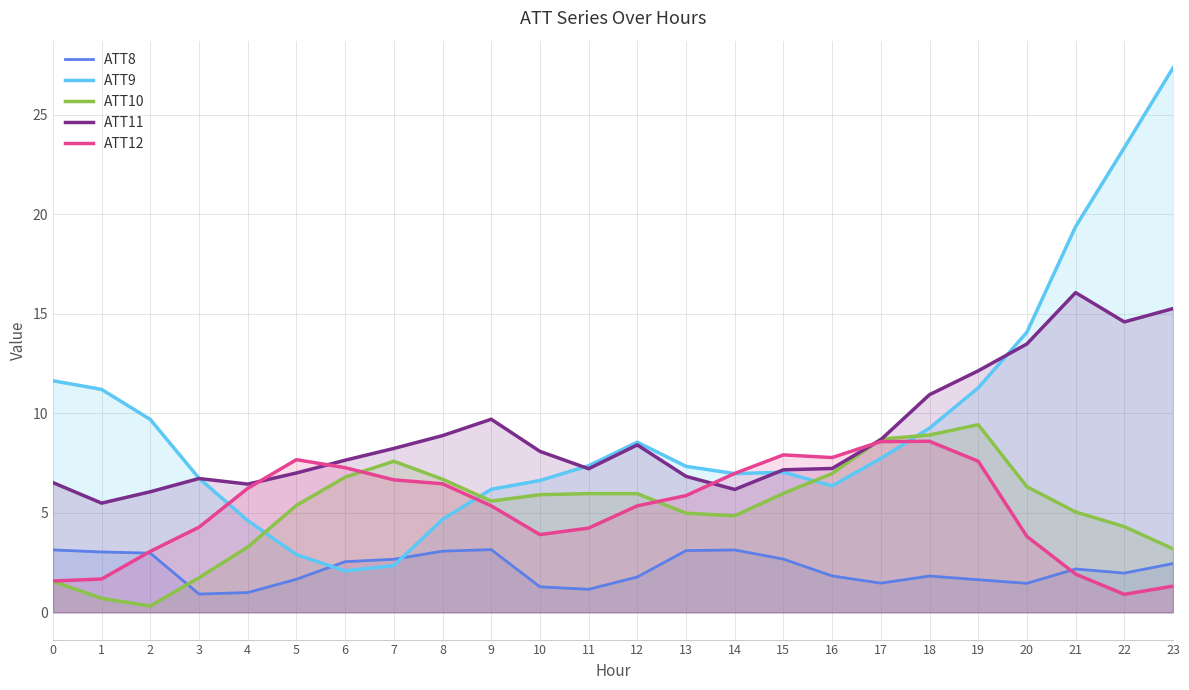

Between 3 and 8, which is larger?

8